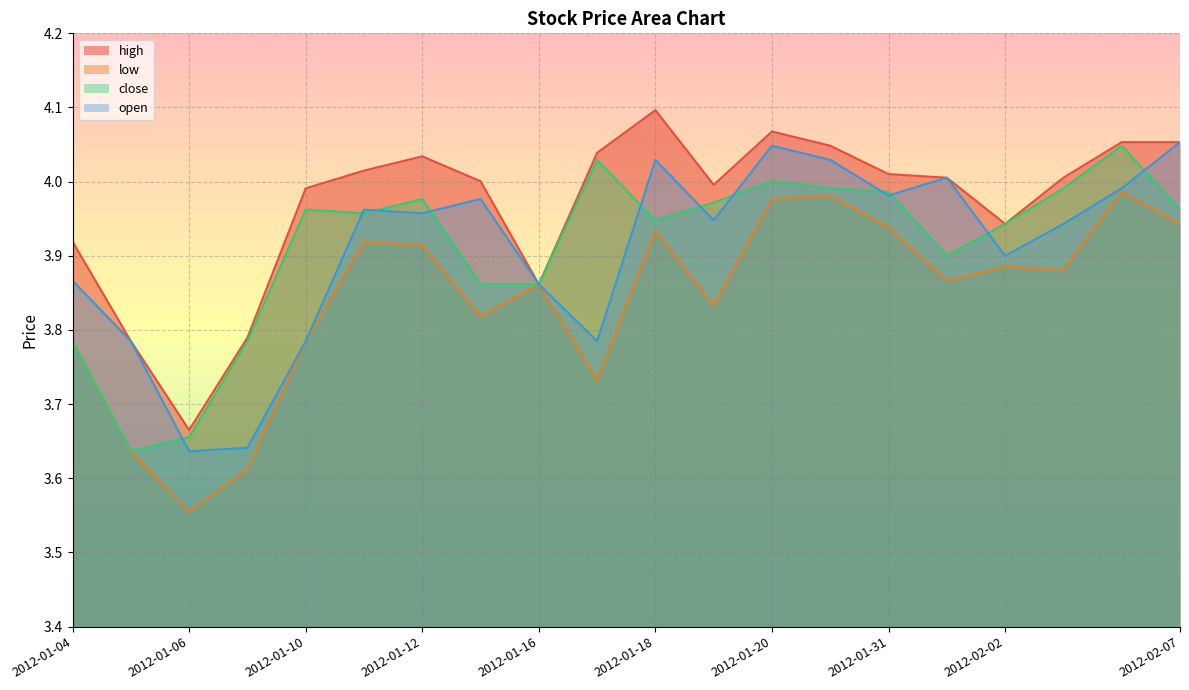

What is the value of the open point at the 19th from the left?

4.0